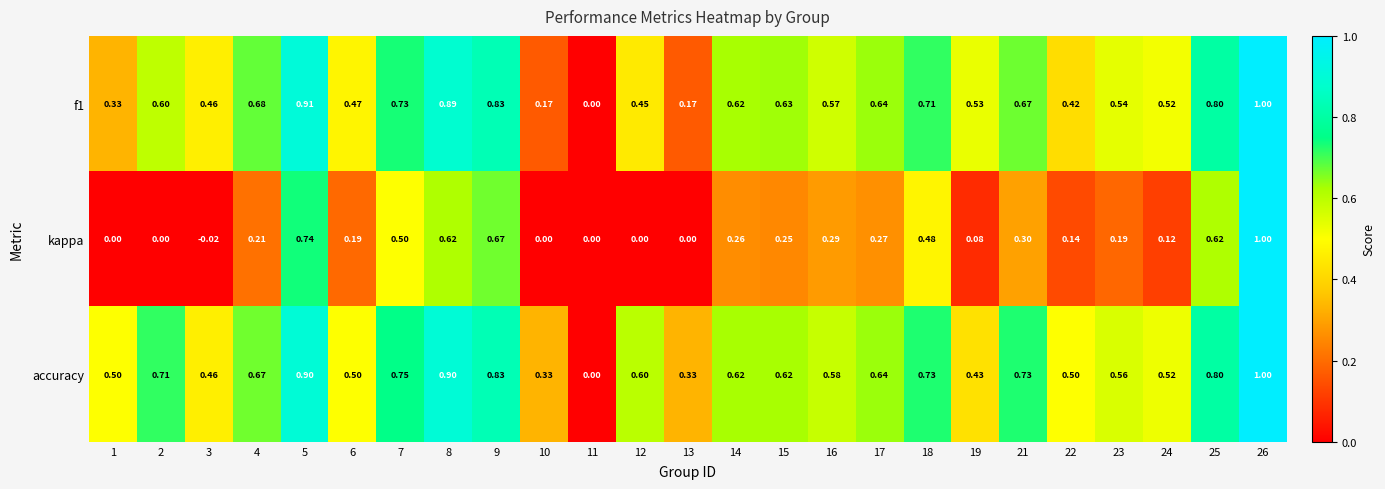

Where is f1 nearest to the value 0?

11